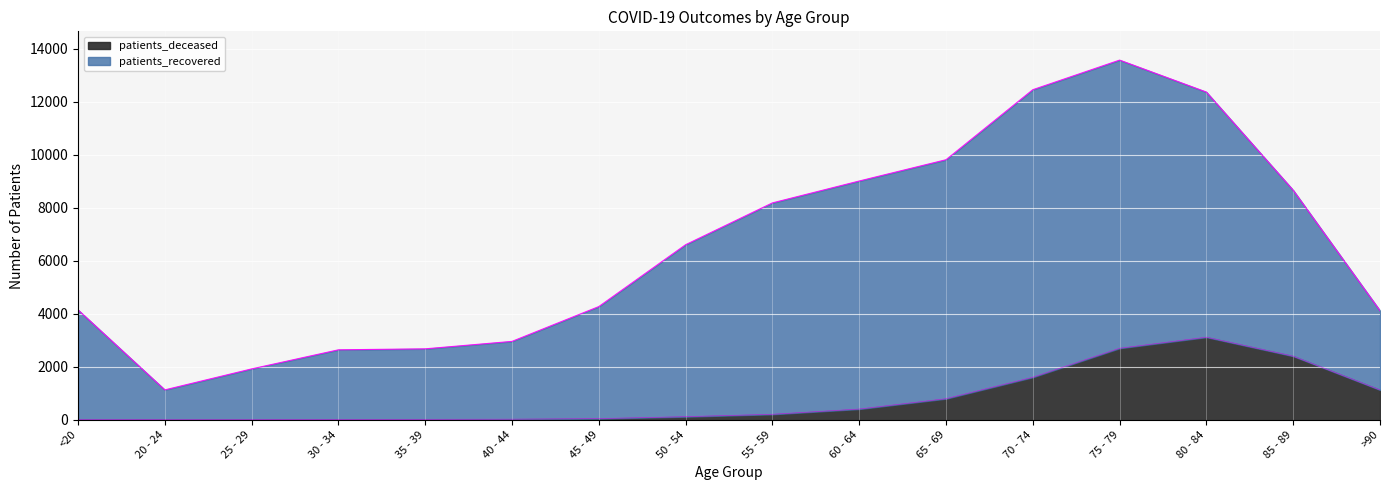

Does the chart display data point markers on the line(s)?

No